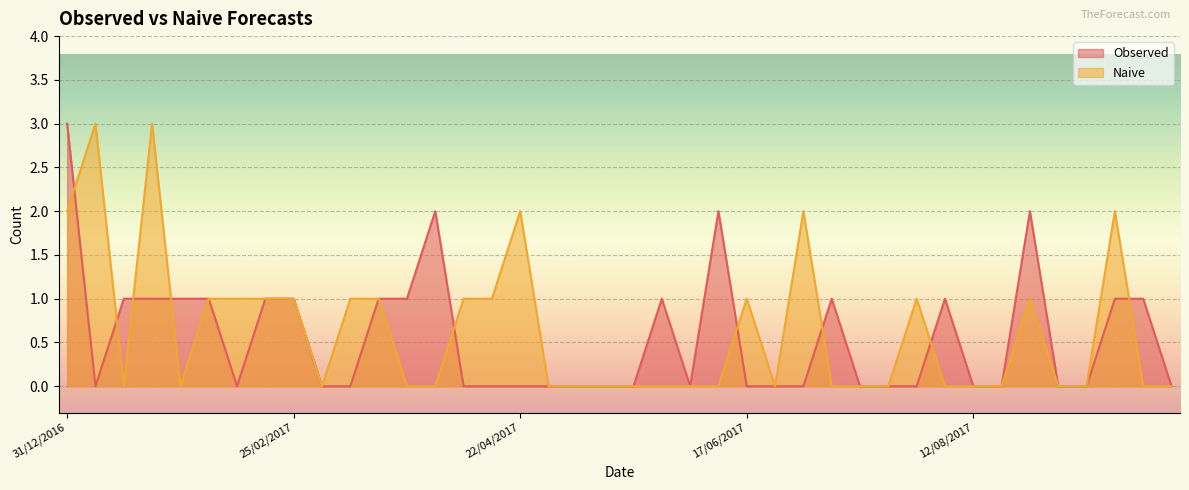

How many lines are shown in the chart?

2